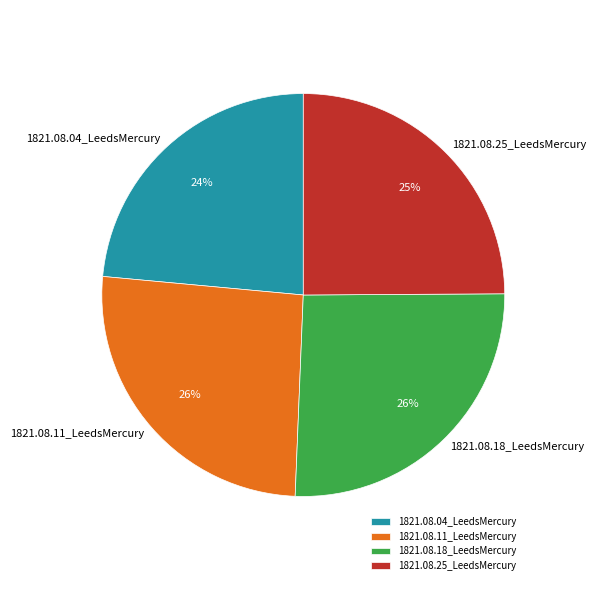

The 1821.08.04_LeedsMercury slice represents 24% of the pie. True or false?

True